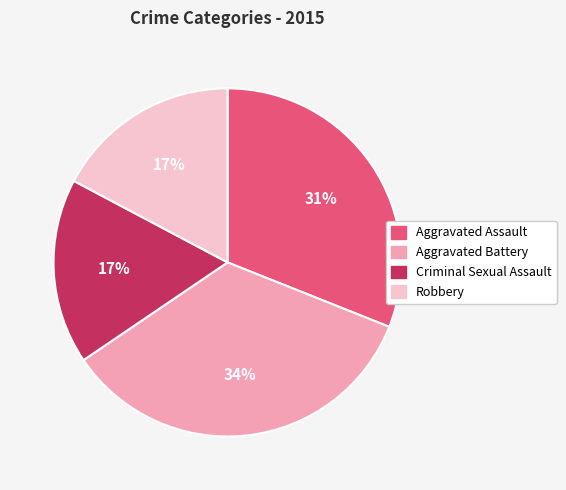

Which slice is the largest?

Aggravated Battery